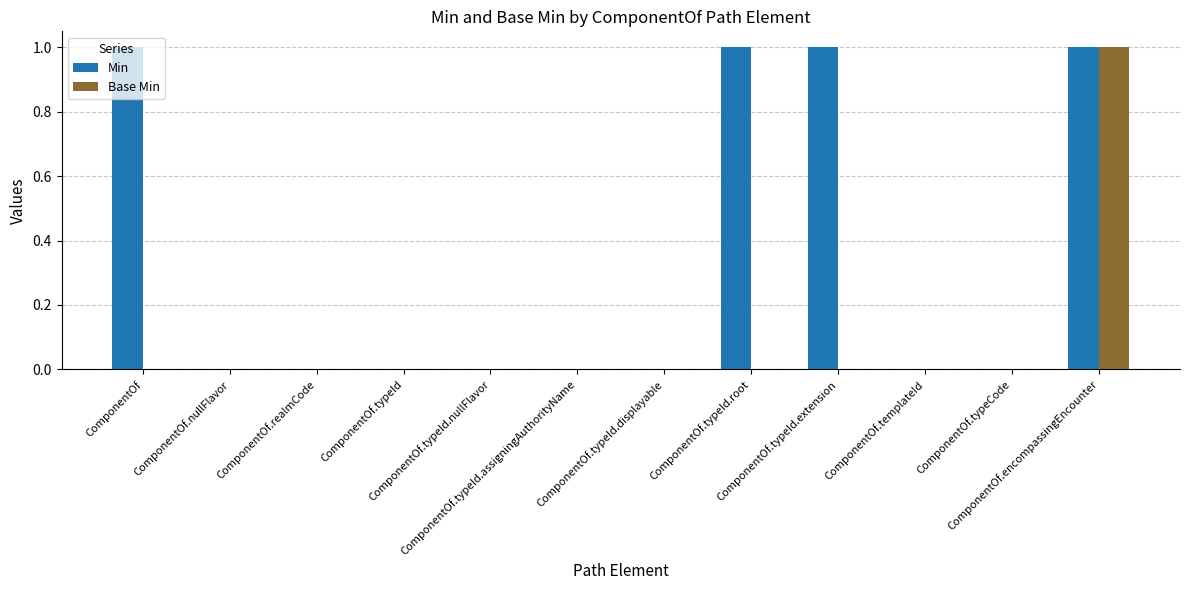

Which series has the largest total across all categories?

Min